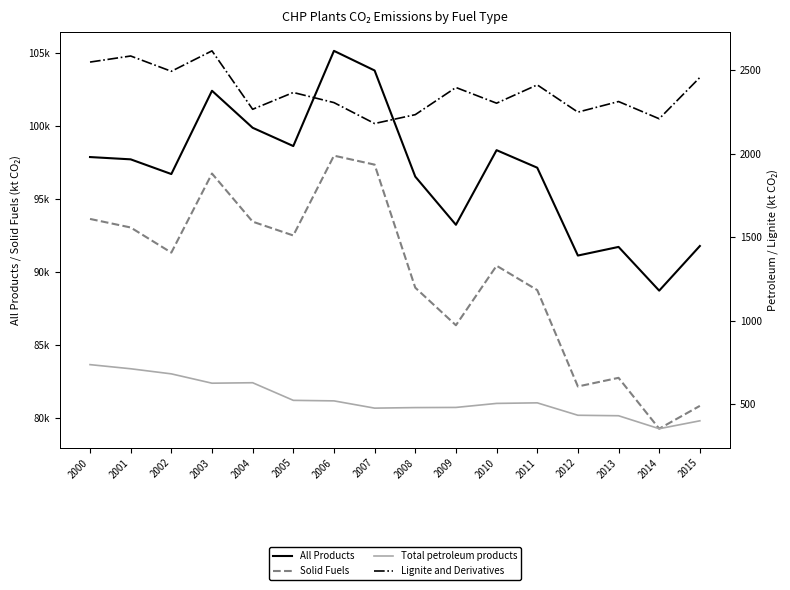

Reading right to left, list all the values displayed in this chart.

All Products: 2015=91766.9	2014=88712.9	2013=91704.7	2012=91114.5	2011=97126.3	2010=98325.8	2009=93219.5	2008=96516.7	2007=103778.8	2006=105121.8	2005=98607.2	2004=99859.1	2003=102392.2	2002=96691.6	2001=97697.9	2000=97855.0
Solid Fuels: 2015=80826.3	2014=79264.0	2013=82745.8	2012=82154.5	2011=88751.1	2010=90417.3	2009=86343.6	2008=88915.6	2007=97336.1	2006=97949.7	2005=92487.5	2004=93433.2	2003=96725.9	2002=91314.6	2001=93033.8	2000=93619.9
Total petroleum products: 2015=401.0	2014=353.7	2013=431.3	2012=434.2	2011=508.5	2010=505.2	2009=481.1	2008=480.1	2007=476.9	2006=520.3	2005=523.5	2004=628.9	2003=626.2	2002=682.0	2001=712.6	2000=737.3
Lignite and Derivatives: 2015=2456.4	2014=2209.2	2013=2312.3	2012=2248.9	2011=2412.0	2010=2302.4	2009=2396.4	2008=2233.8	2007=2180.7	2006=2305.9	2005=2366.5	2004=2266.0	2003=2615.7	2002=2493.3	2001=2584.9	2000=2548.5